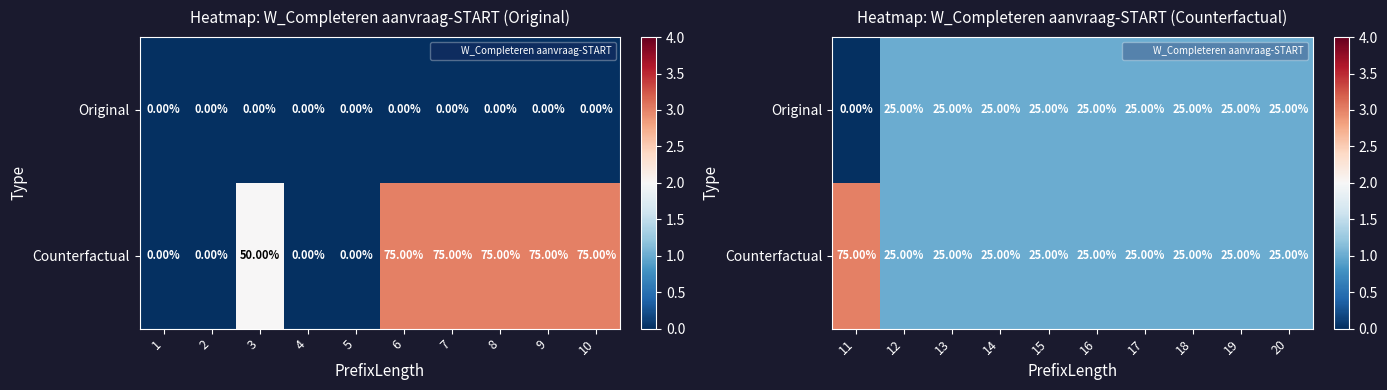

Is the value of Original at 16 greater than the value of Counterfactual at 12?

No